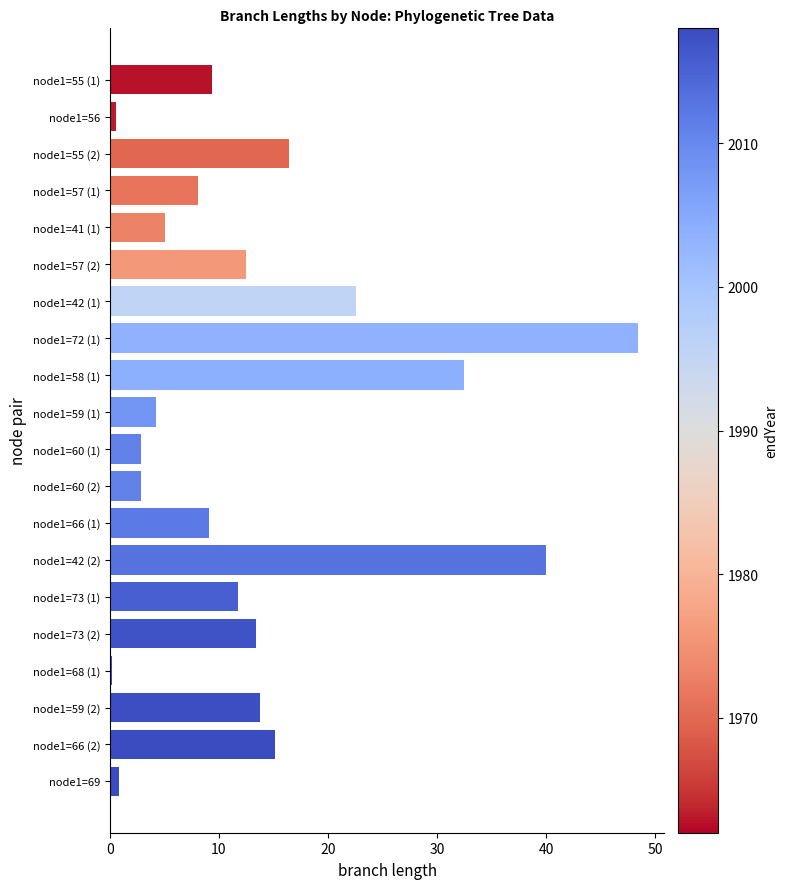

Between node1=66 (1) and node1=58 (1), which is larger?

node1=58 (1)